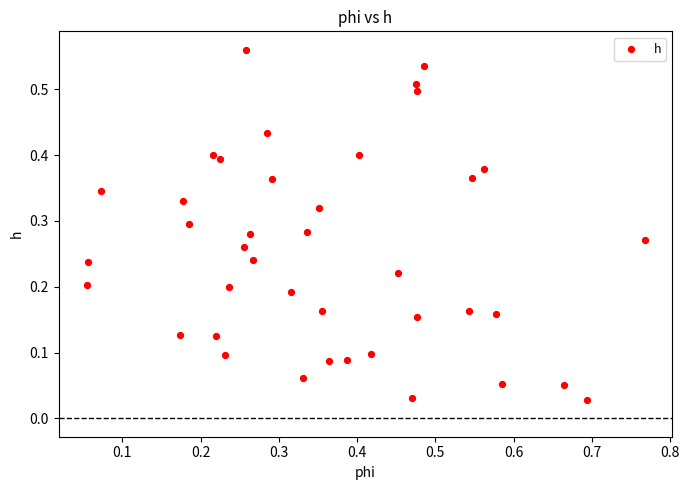

What is the range of X values (max minus min)?

0.7